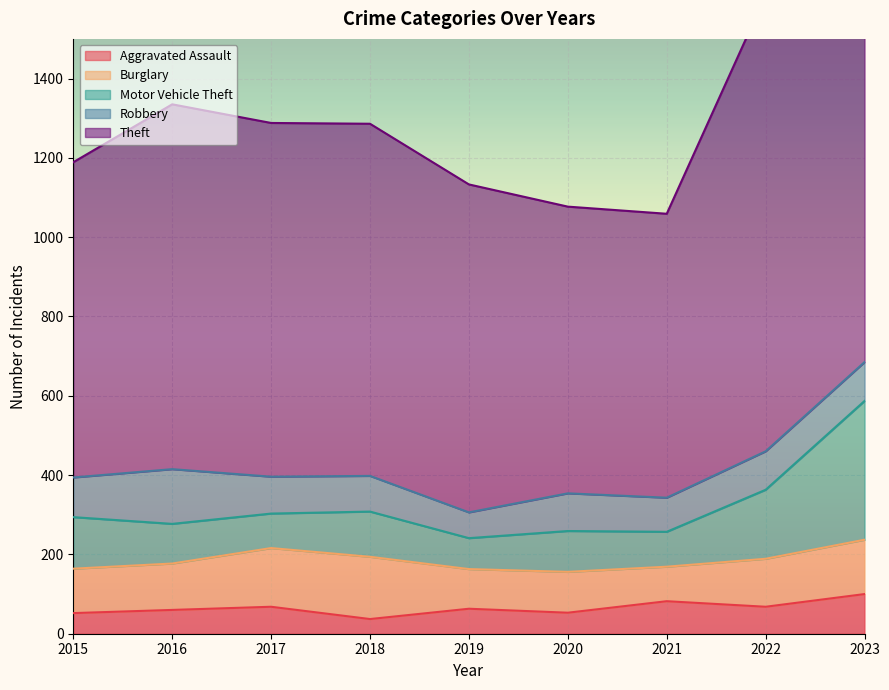

What is the greatest value displayed?

1926